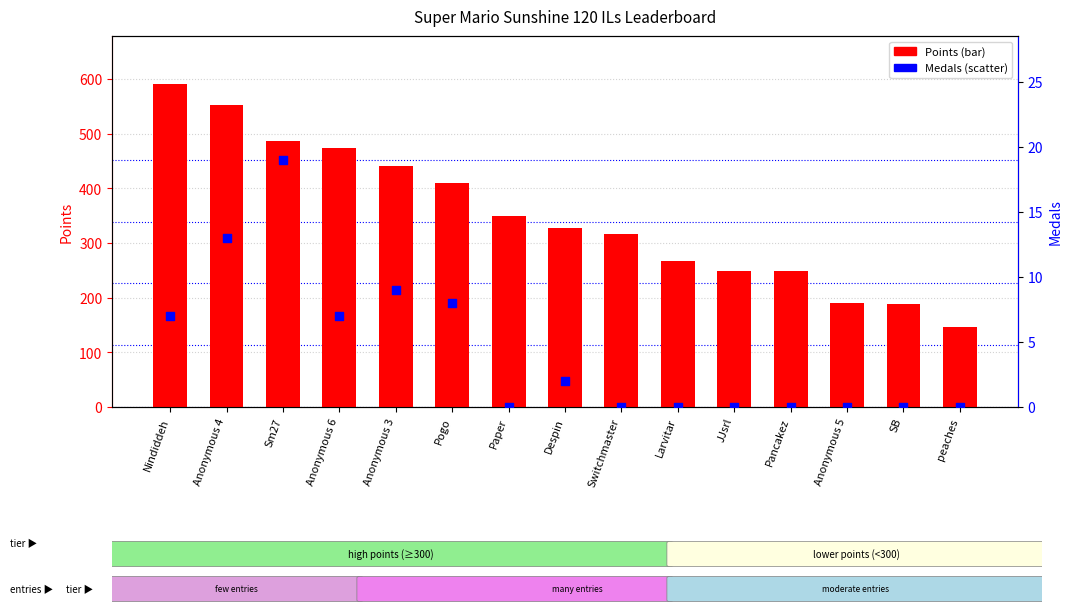

Which series has the widest spread of Y values?

Points